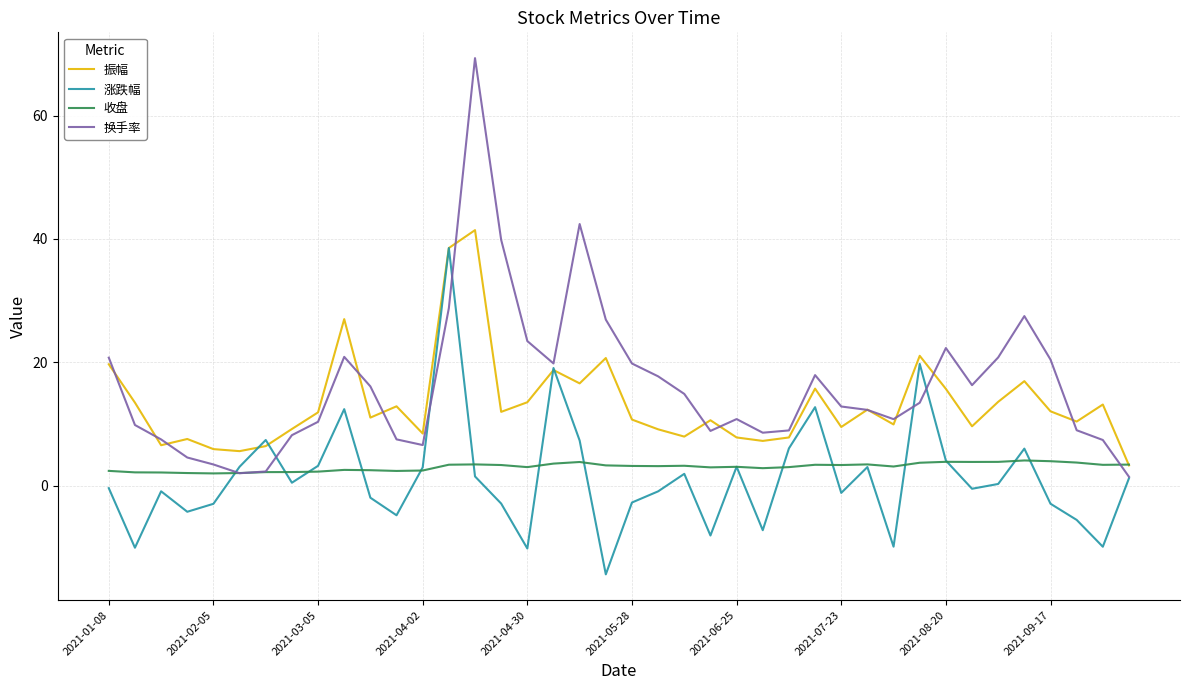

Which series has the widest spread of values?

换手率